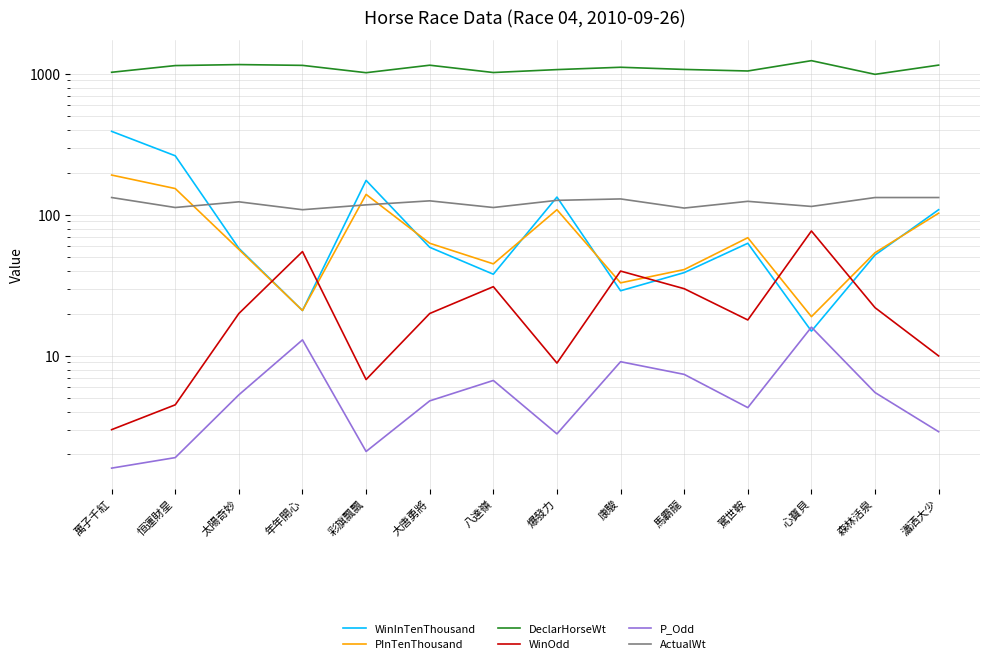

List the series in order of their peak value, highest first.

DeclarHorseWt, WinInTenThousand, PInTenThousand, ActualWt, WinOdd, P_Odd